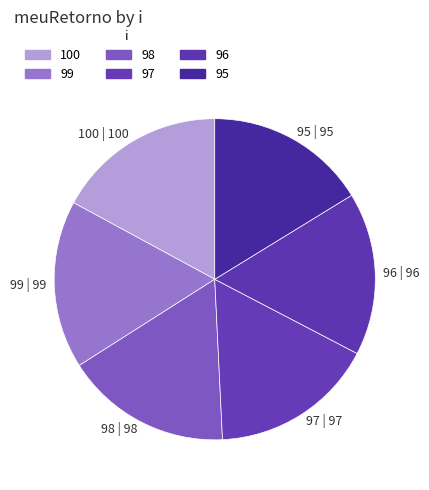

Does 96 | 96 account for over 50% of the chart?

No